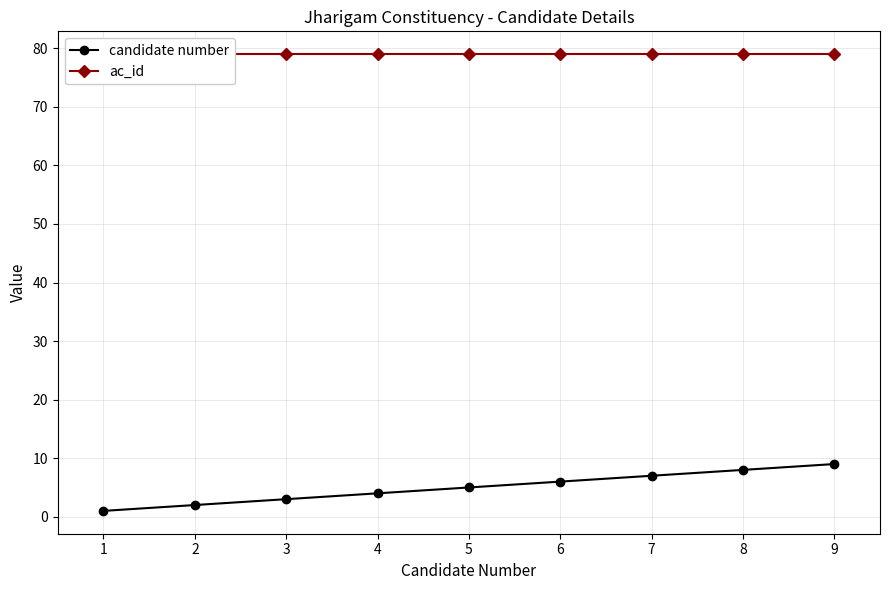

True or false: ac_id and candidate number intersect in this chart.

False